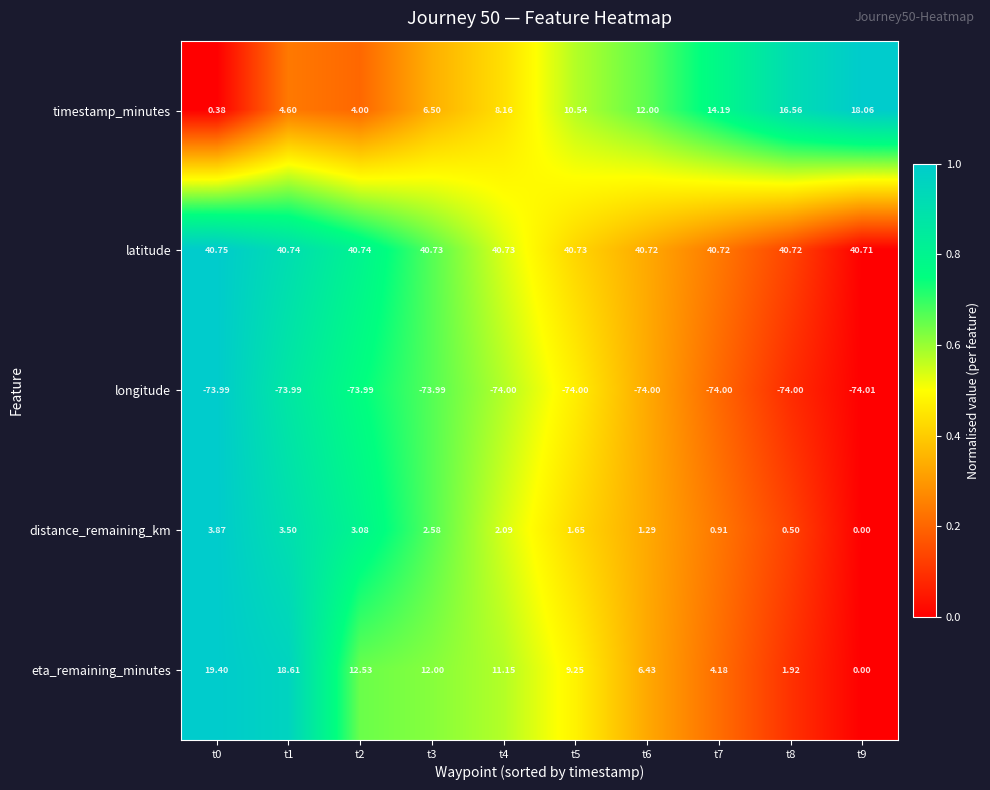

Which series has the largest total across all categories?

latitude